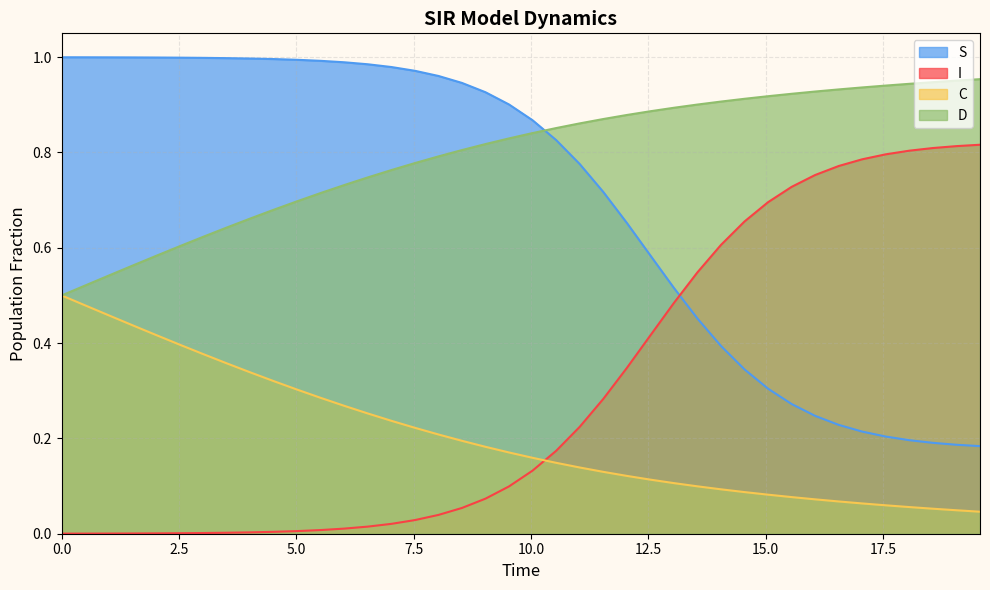

Rank the series by their maximum value, from highest to lowest.

S, D, I, C